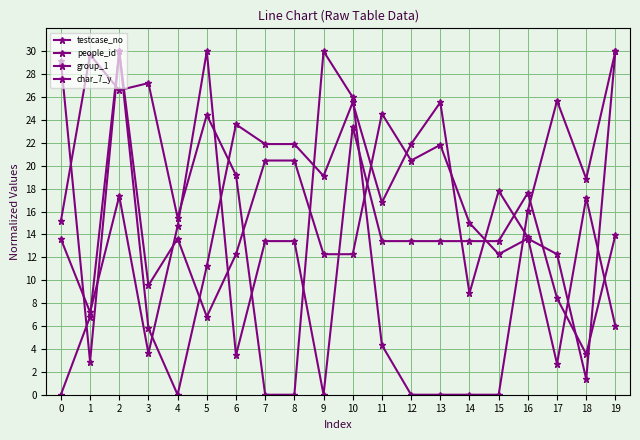

How many data points in testcase_no are less than 18?

10